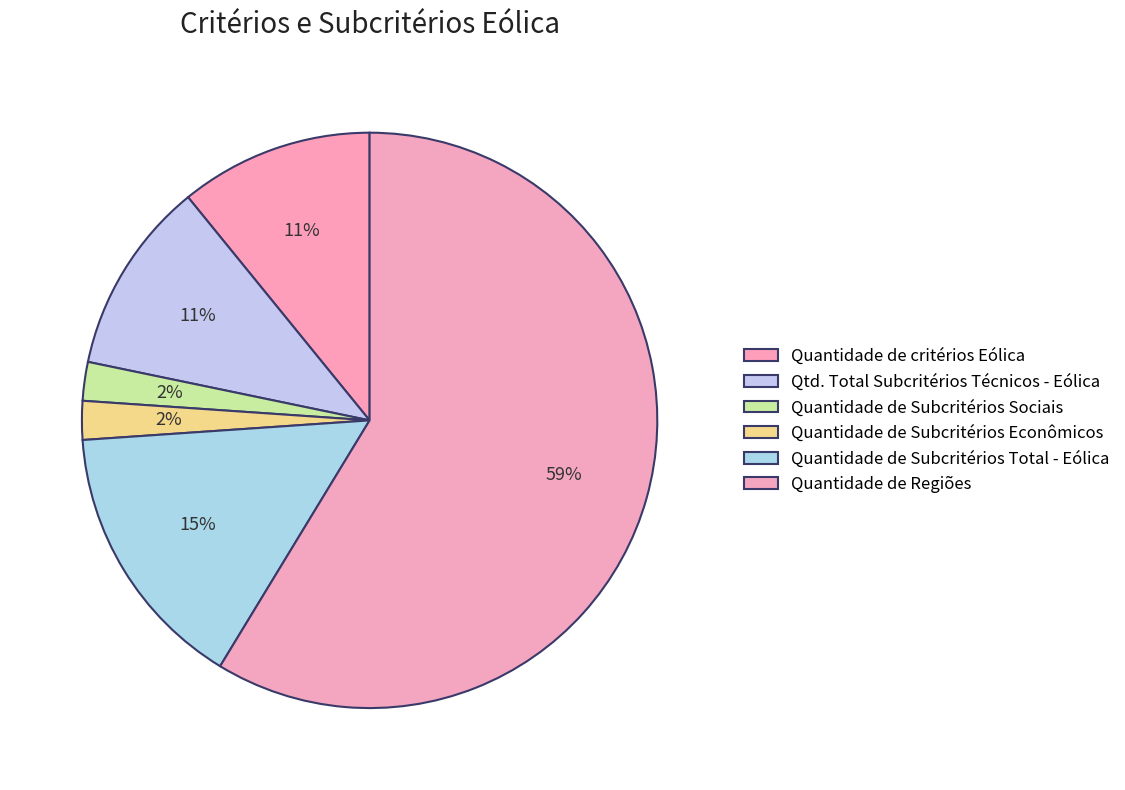

Does Quantidade de Subcritérios Sociais account for over 50% of the chart?

No